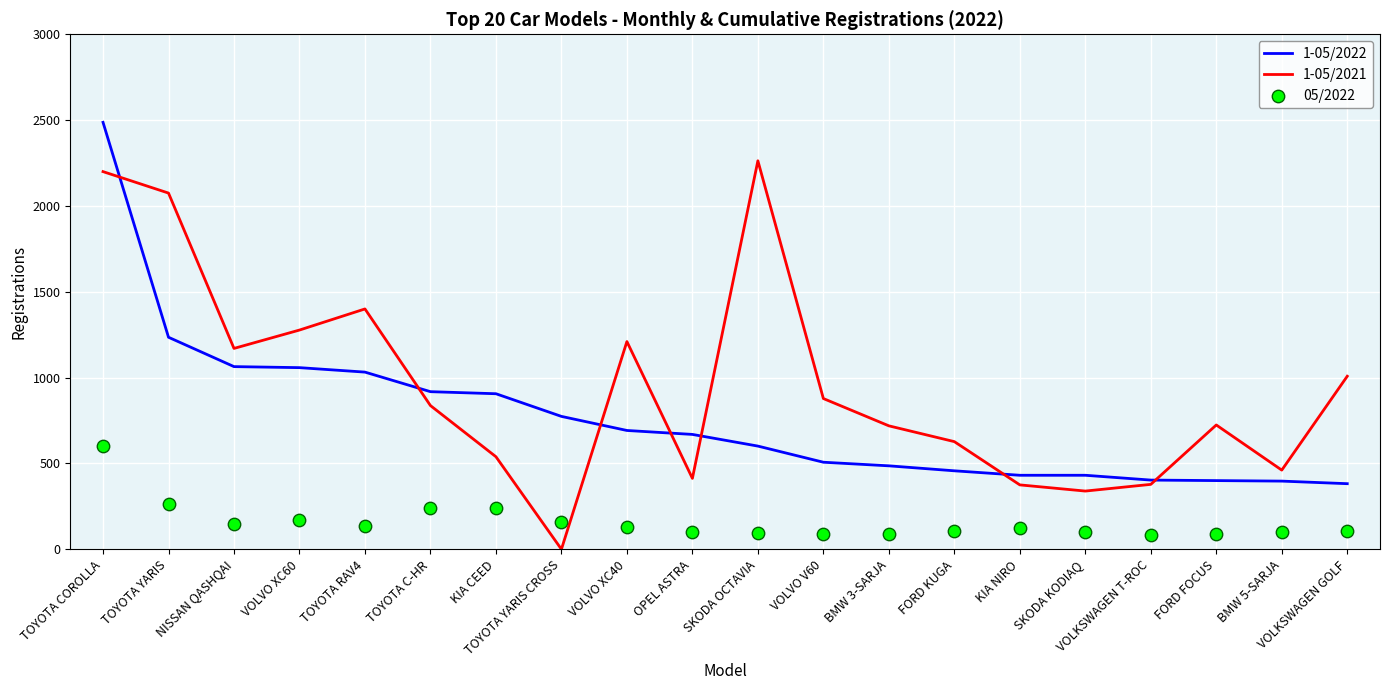

Which series has the largest total across all categories?

1-05/2021